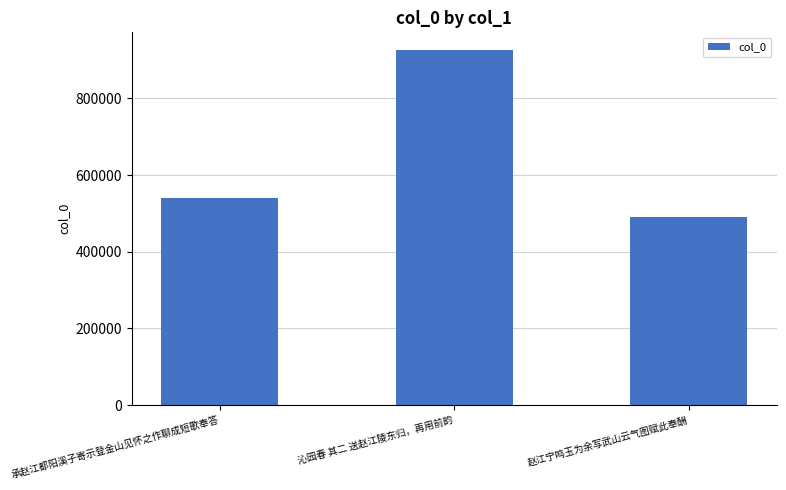

The value at 沁园春 其二 送赵江陵东归，再用前韵 is 597217. True or false?

False